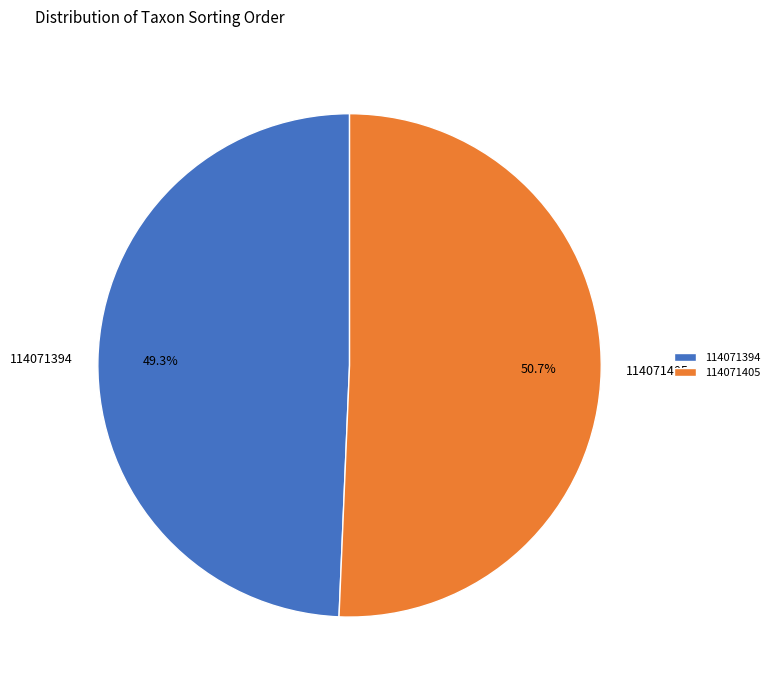

The 114071405 slice represents 44% of the pie. True or false?

False